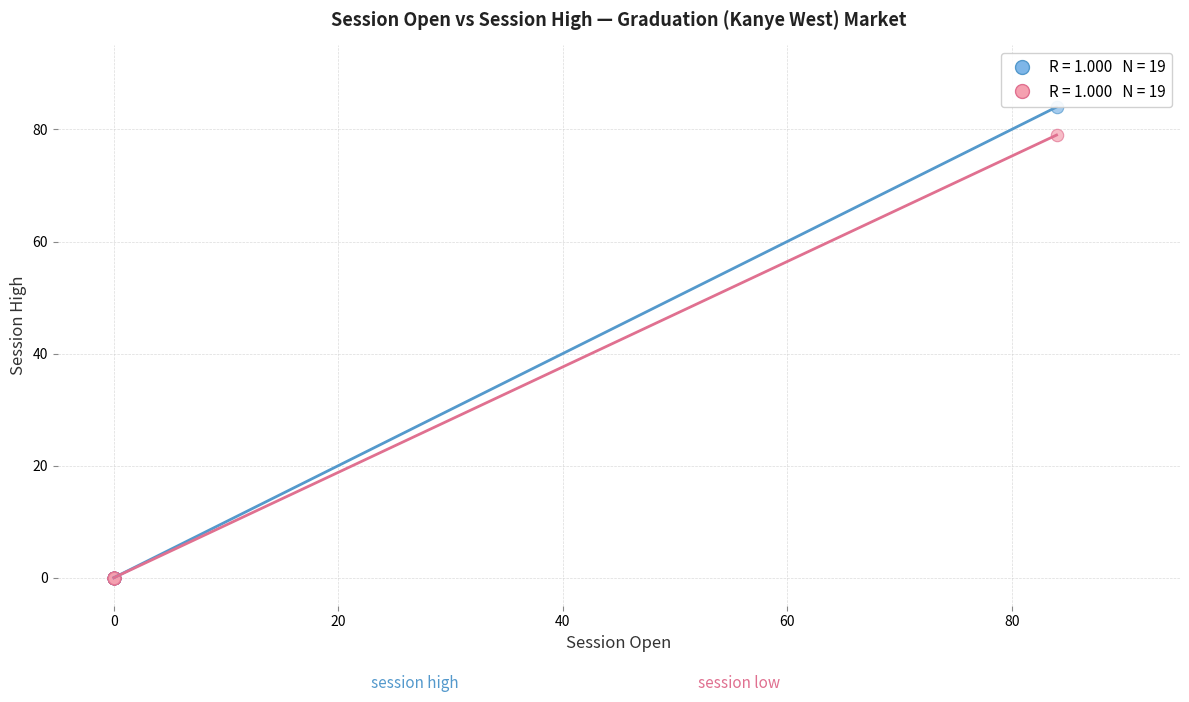

Across all series, what Y value is closest to 42?

79